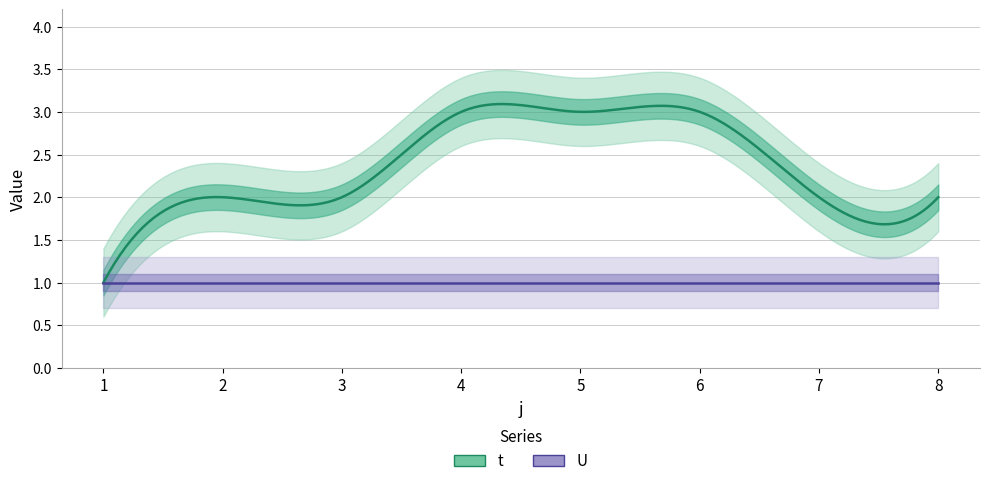

What is the value of the t point at the 7th from the left?

2